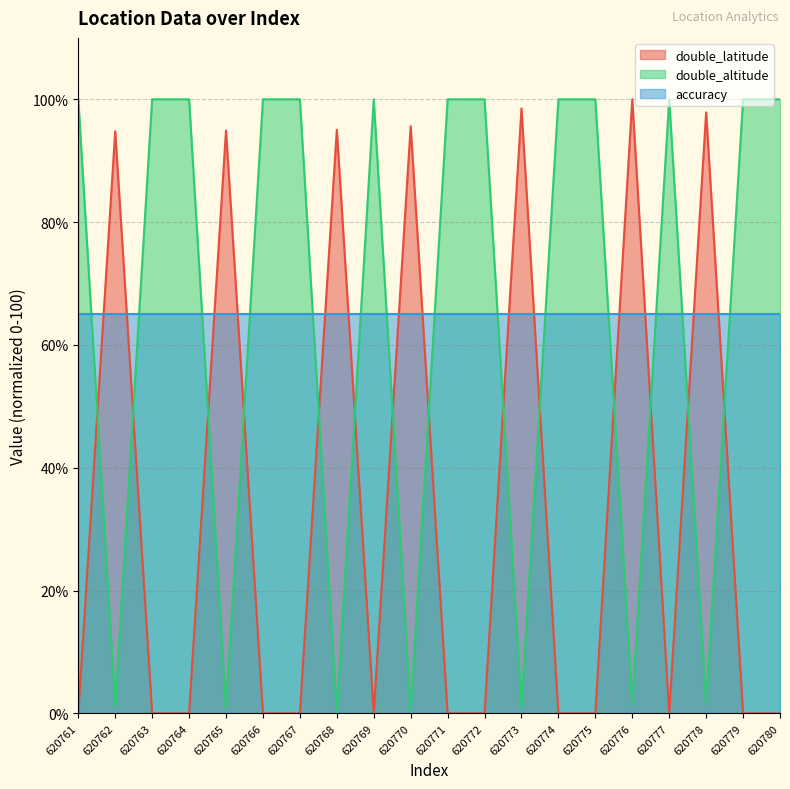

True or false: double_latitude and double_altitude intersect in this chart.

True